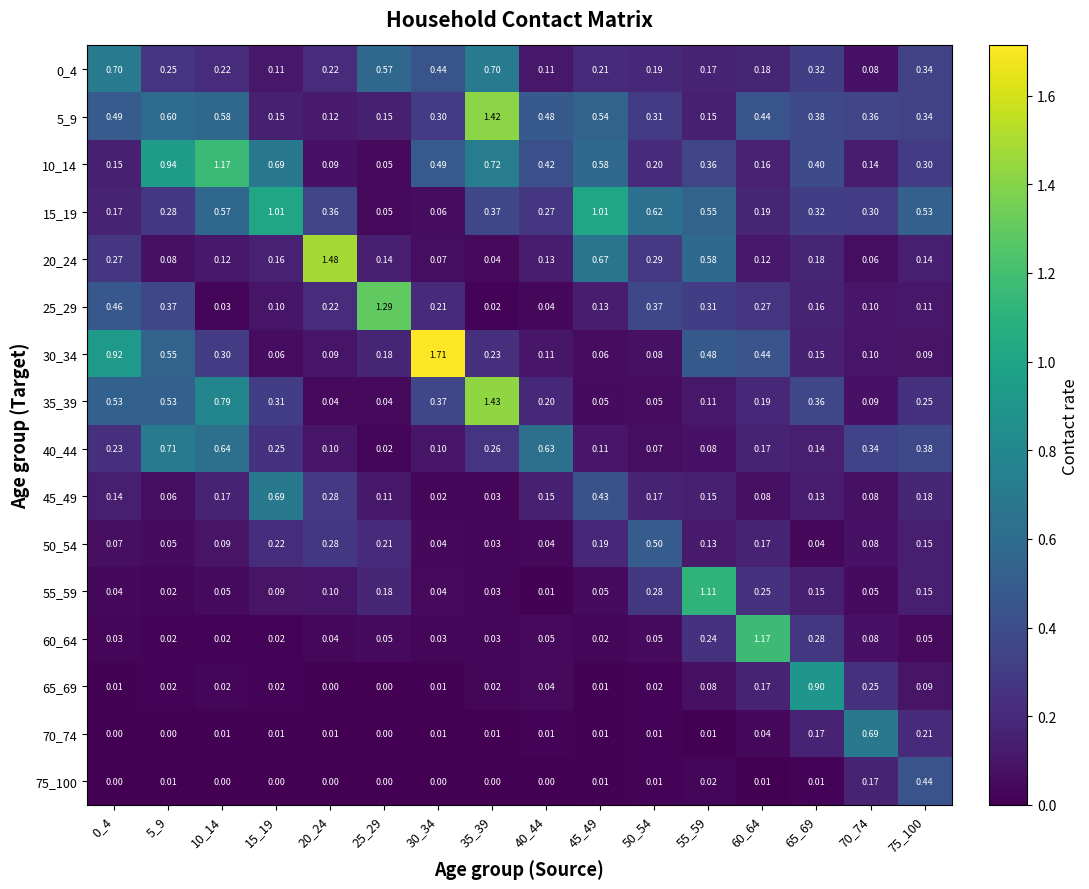

Is the value of 50_54 at 15_19 greater than the value of 75_100 at 75_100?

No